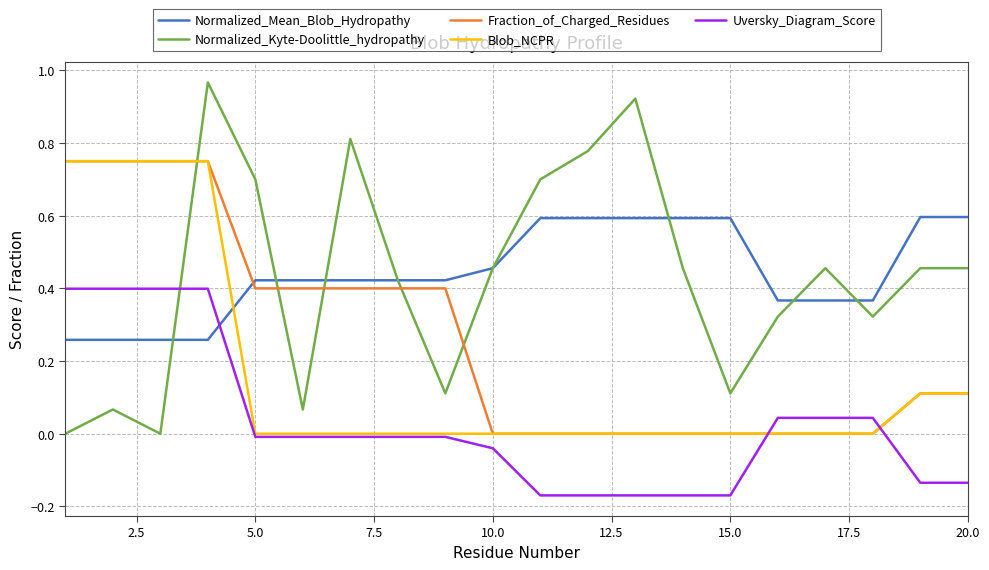

In Normalized_Kyte-Doolittle_hydropathy, how many points are lower than both neighbors (excluding endpoints)?

5